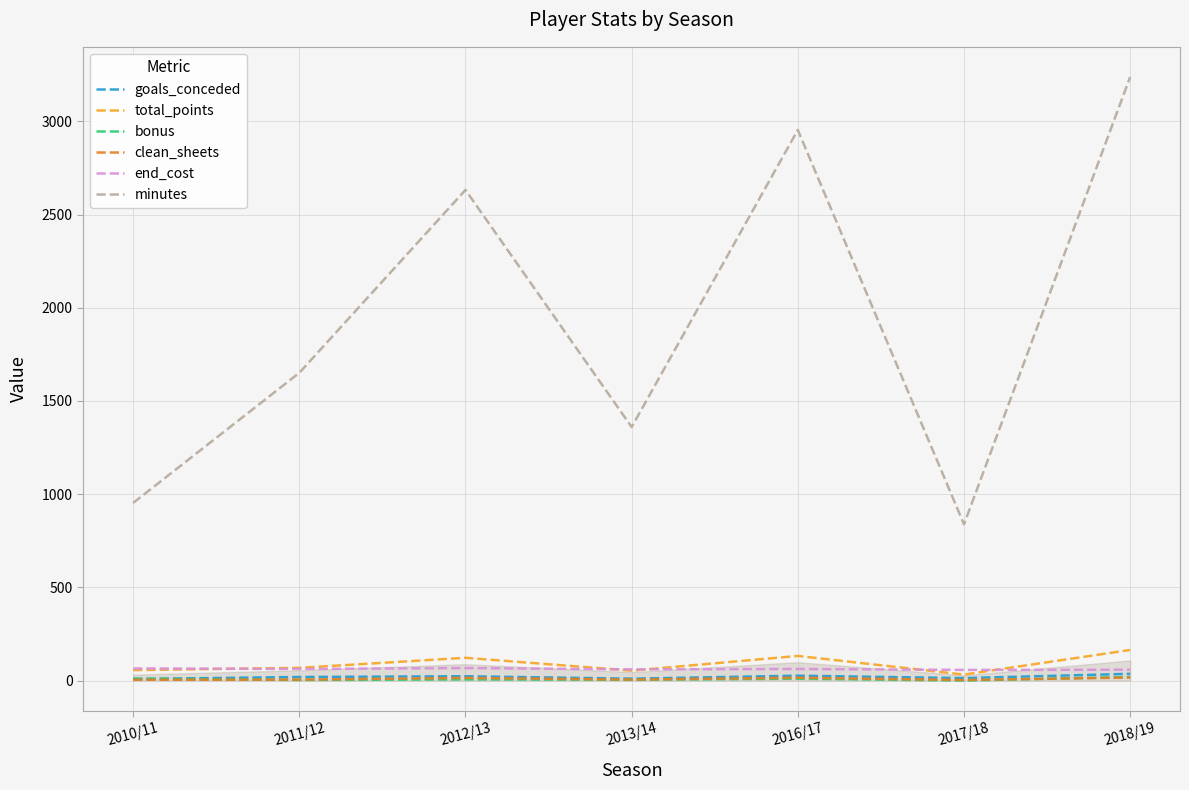

What are all the series names shown in the legend?

goals_conceded, total_points, bonus, clean_sheets, end_cost, minutes